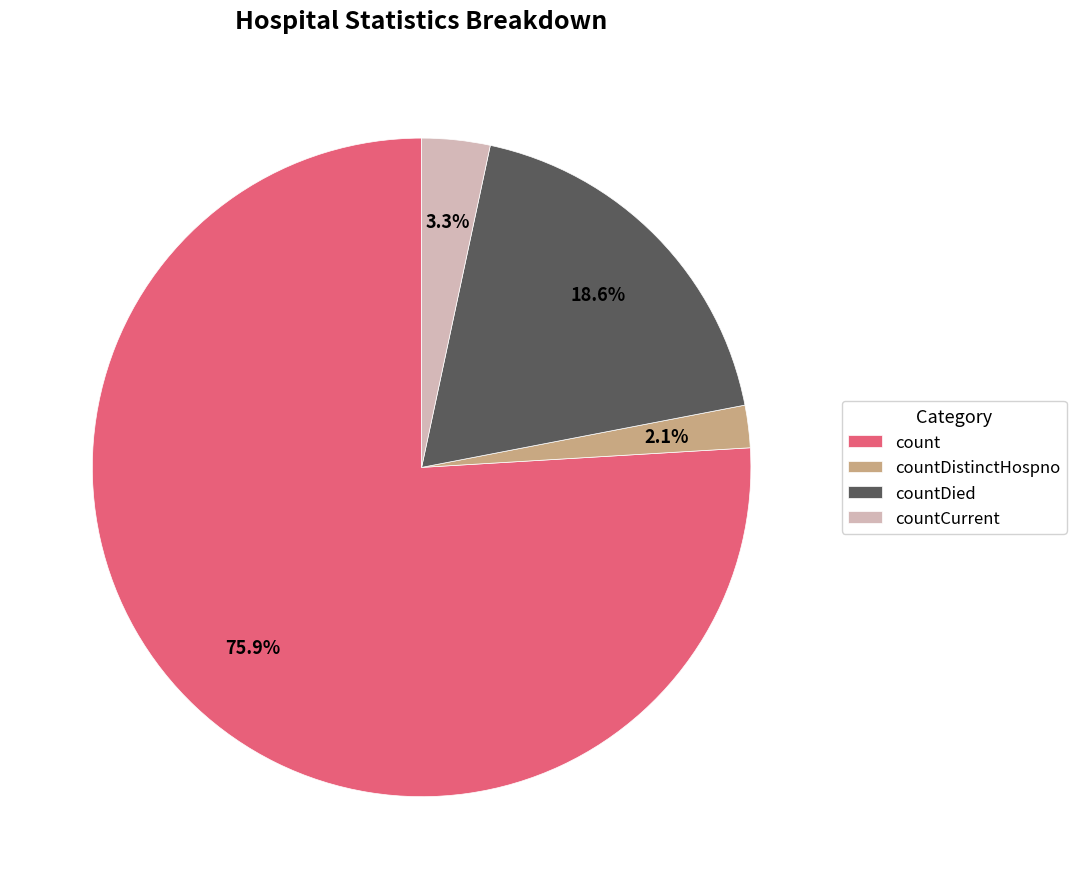

Which category has the biggest portion of the pie?

count